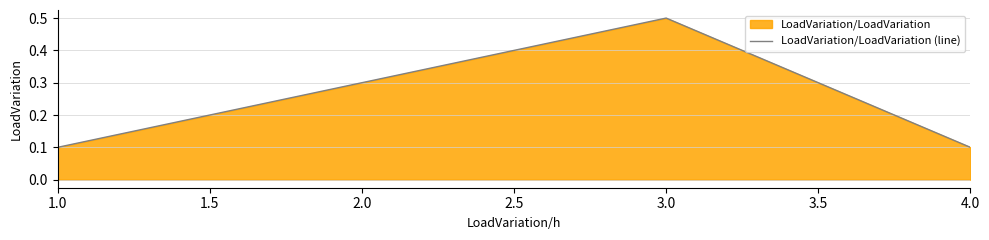

The value at 4.0 is 0.1. True or false?

True